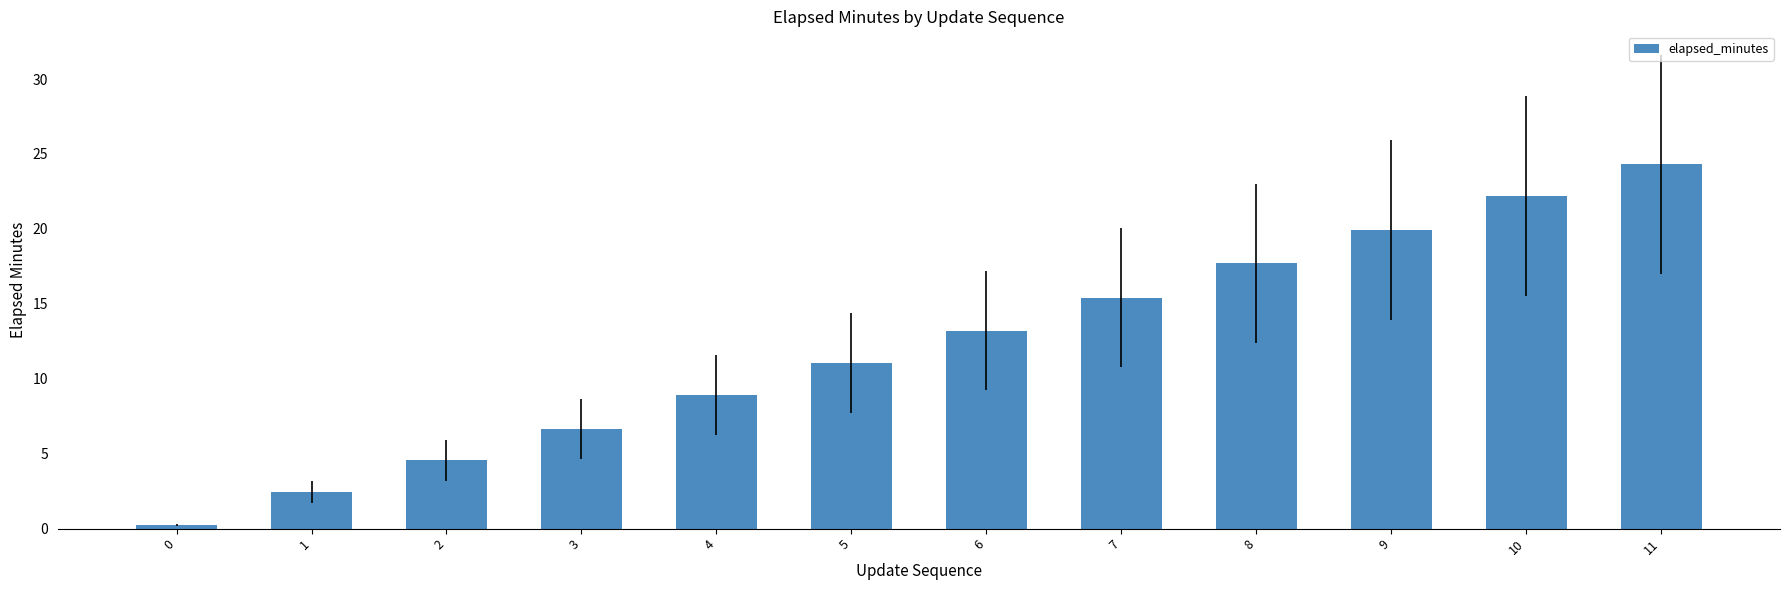

Approximately how many times larger is the value at 3 compared to 11?

0.3